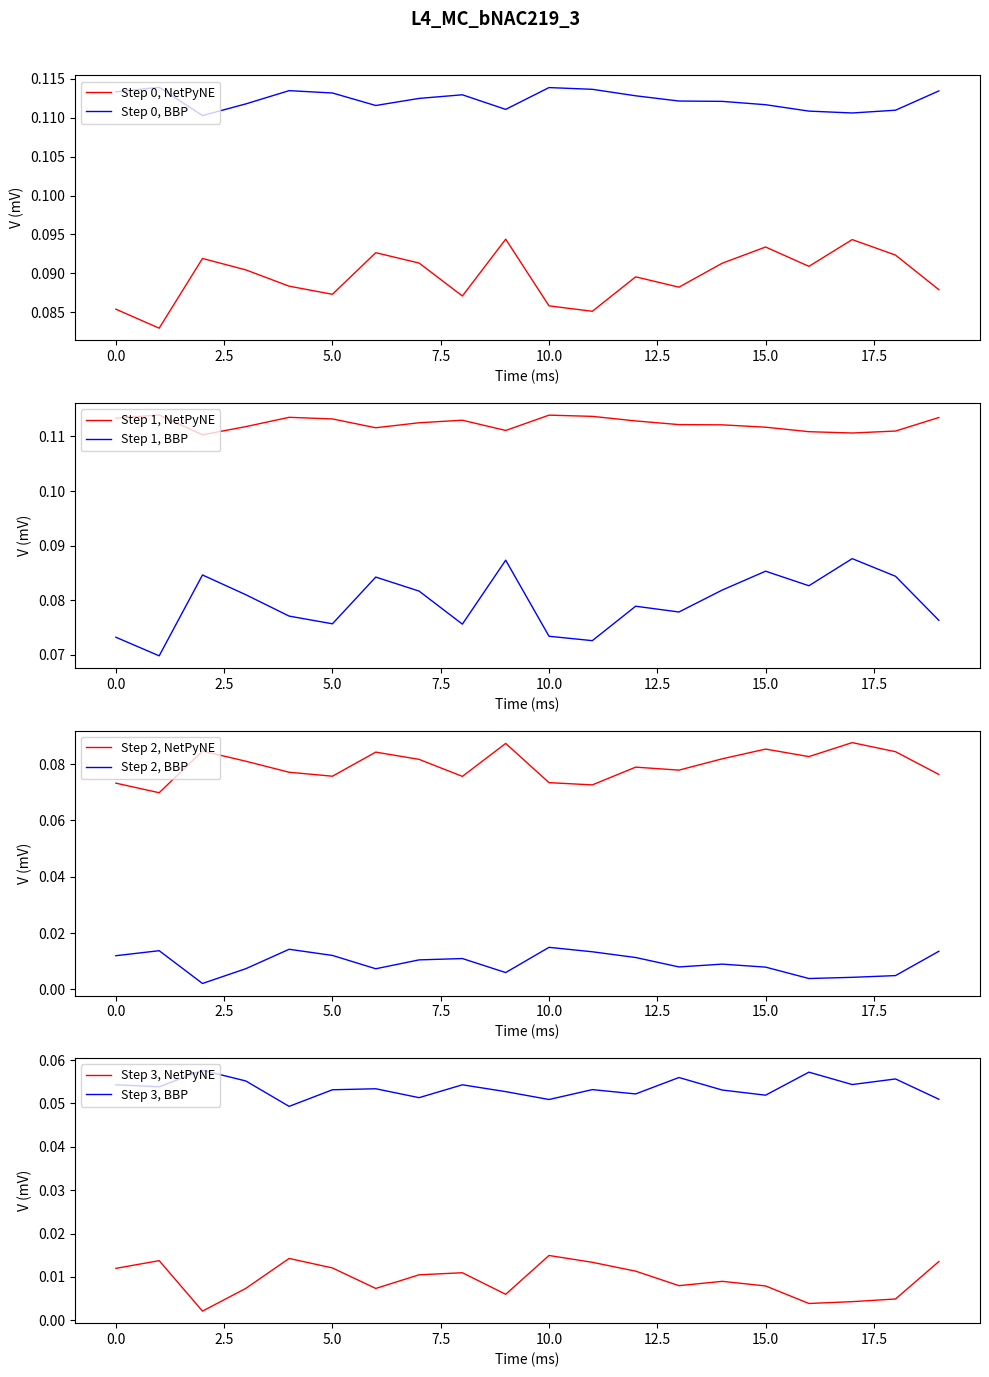

True or false: Step 0, NetPyNE and Step 0, BBP cross at least once.

False